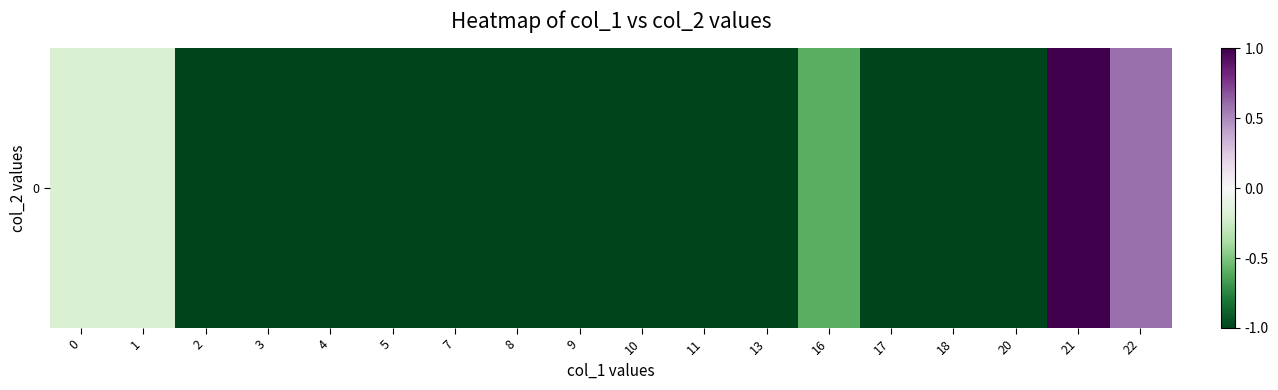

What is the sum of the values at 5 and 3?

-2.0